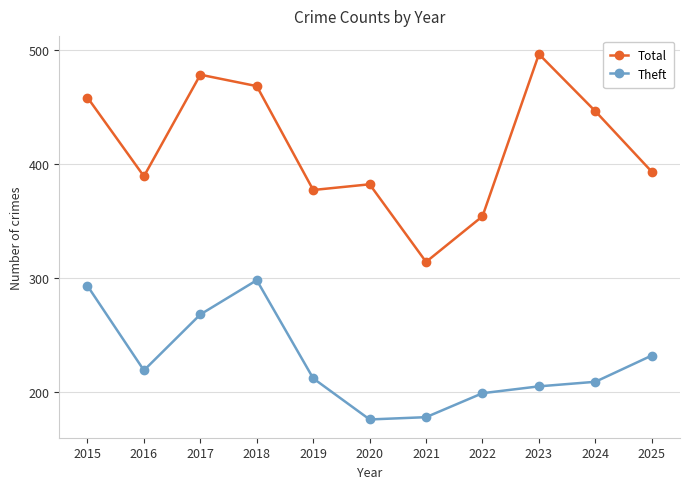

Is the value of Theft at 2017 greater than the value of Total at 2017?

No